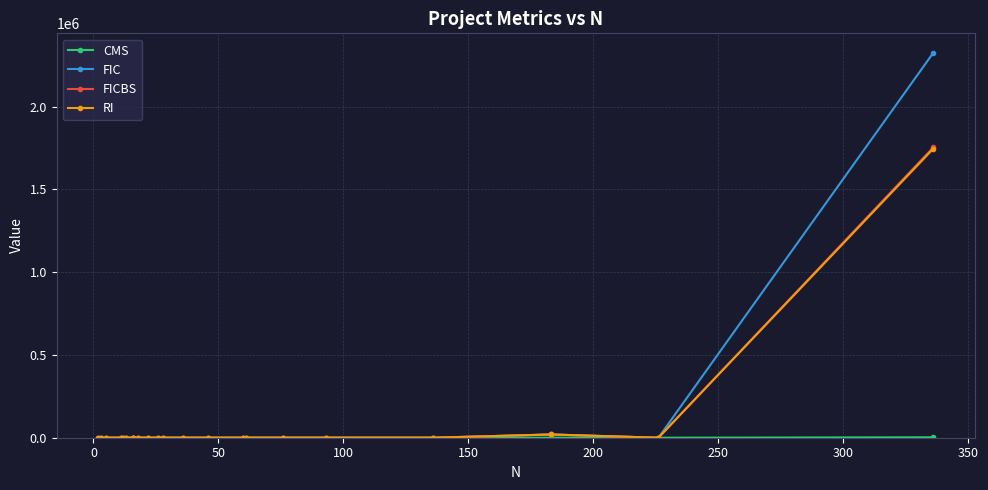

In CMS, how many points are lower than both neighbors (excluding endpoints)?

5